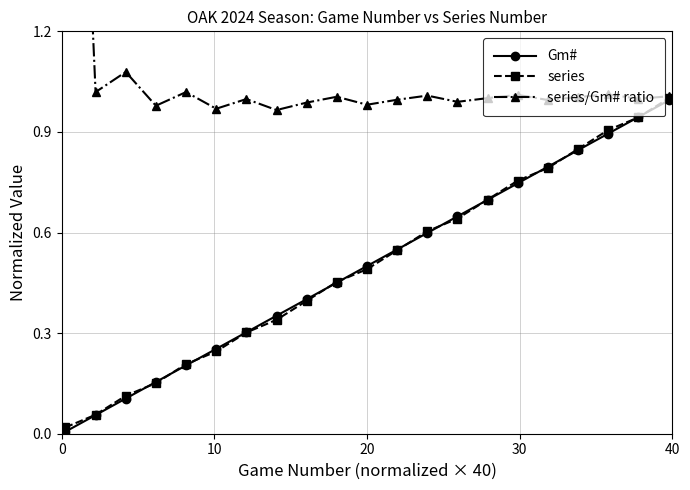

What is the maximum value for Gm#?

1.0